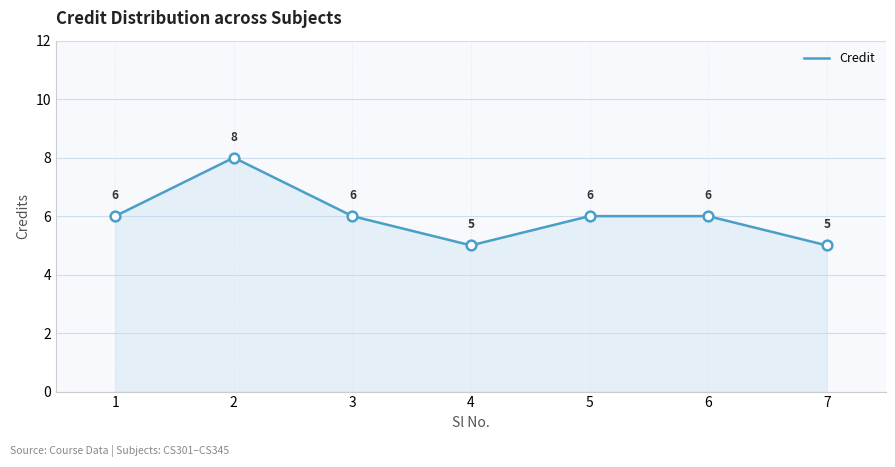

Does the chart have visible grid lines?

Yes